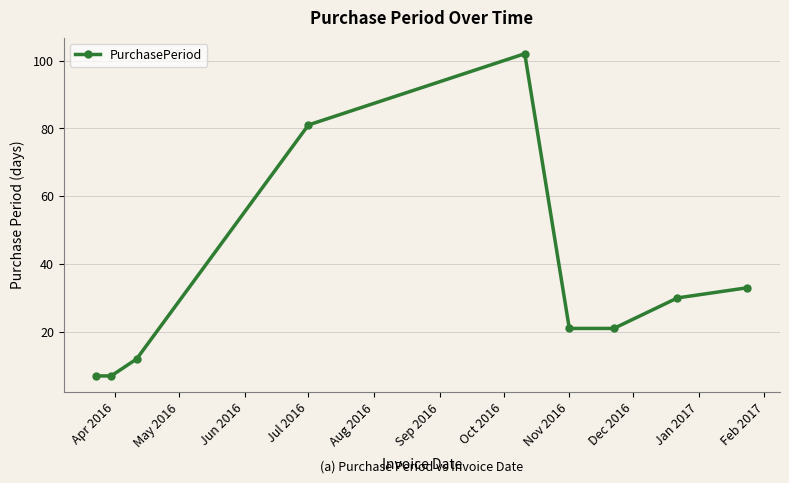

What is the maximum value shown in the chart?

102